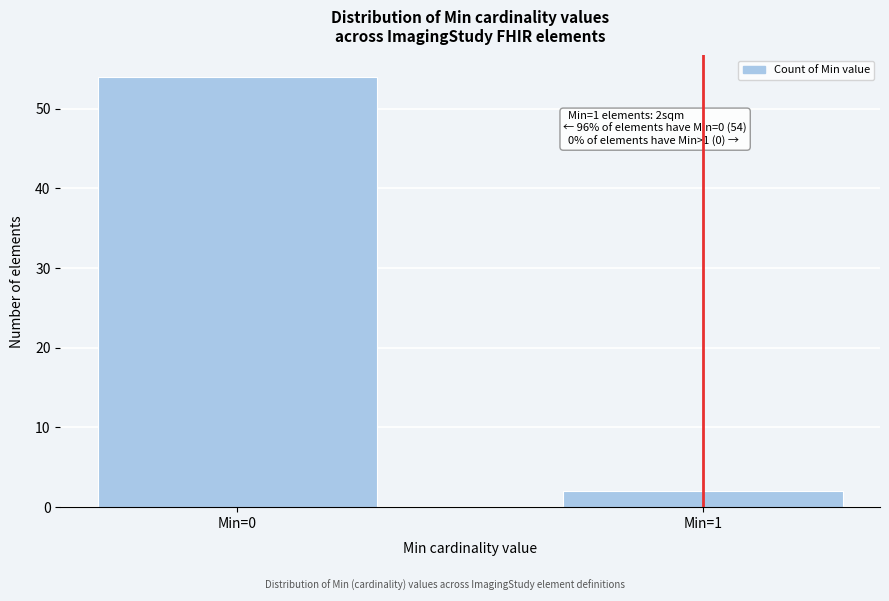

Reading right to left, what are all the values shown in this chart?

2	54